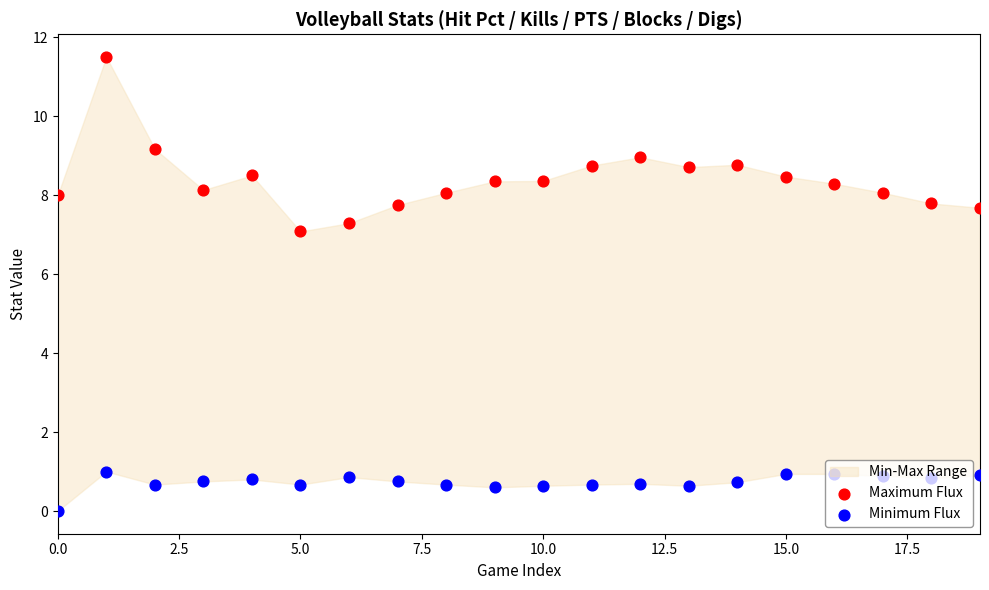

Which series has the largest total across all categories?

Maximum Flux